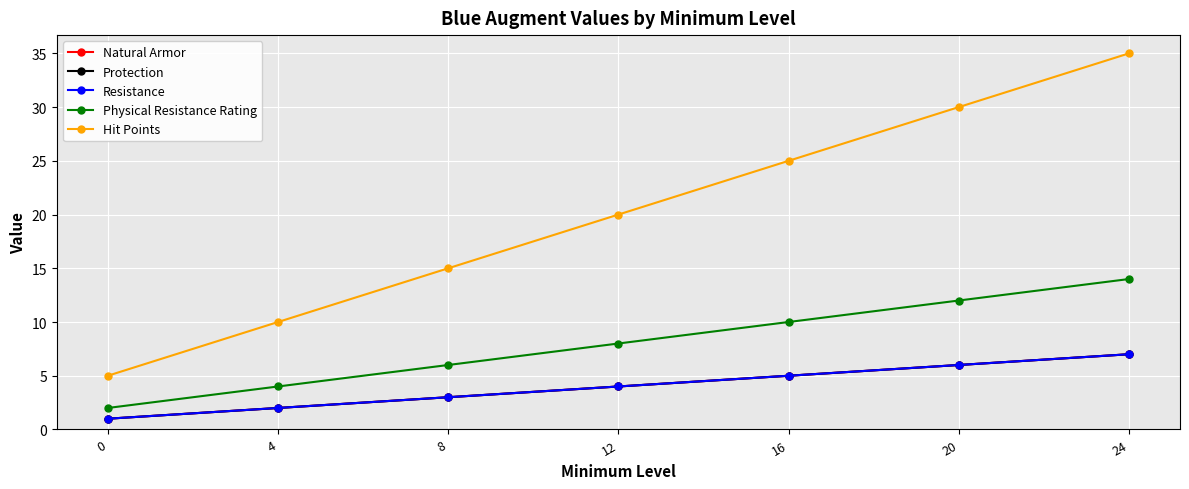

The value of Hit Points at 4 is 7. True or false?

False